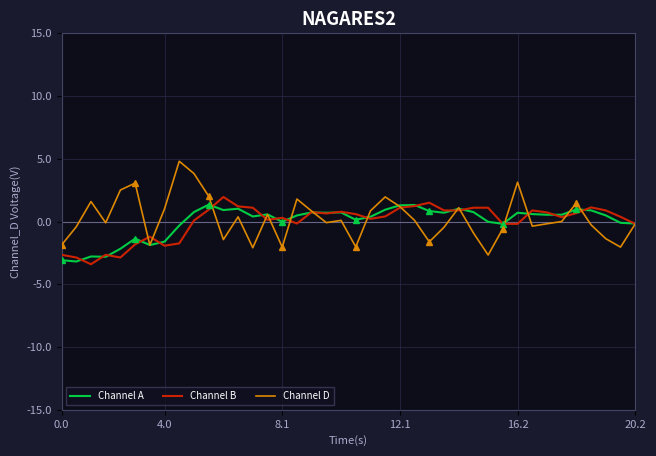

Is it true that Channel D equals -1.9 at 0.0?

True